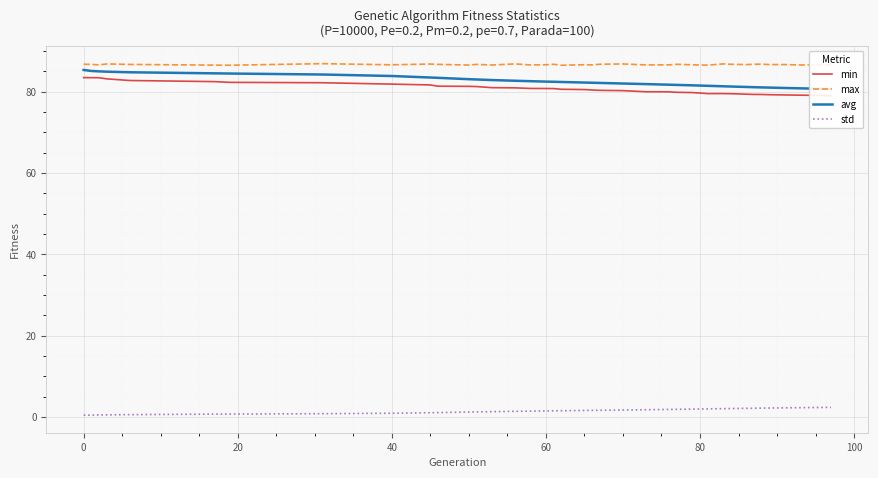

What is the average value of the min series?

80.7